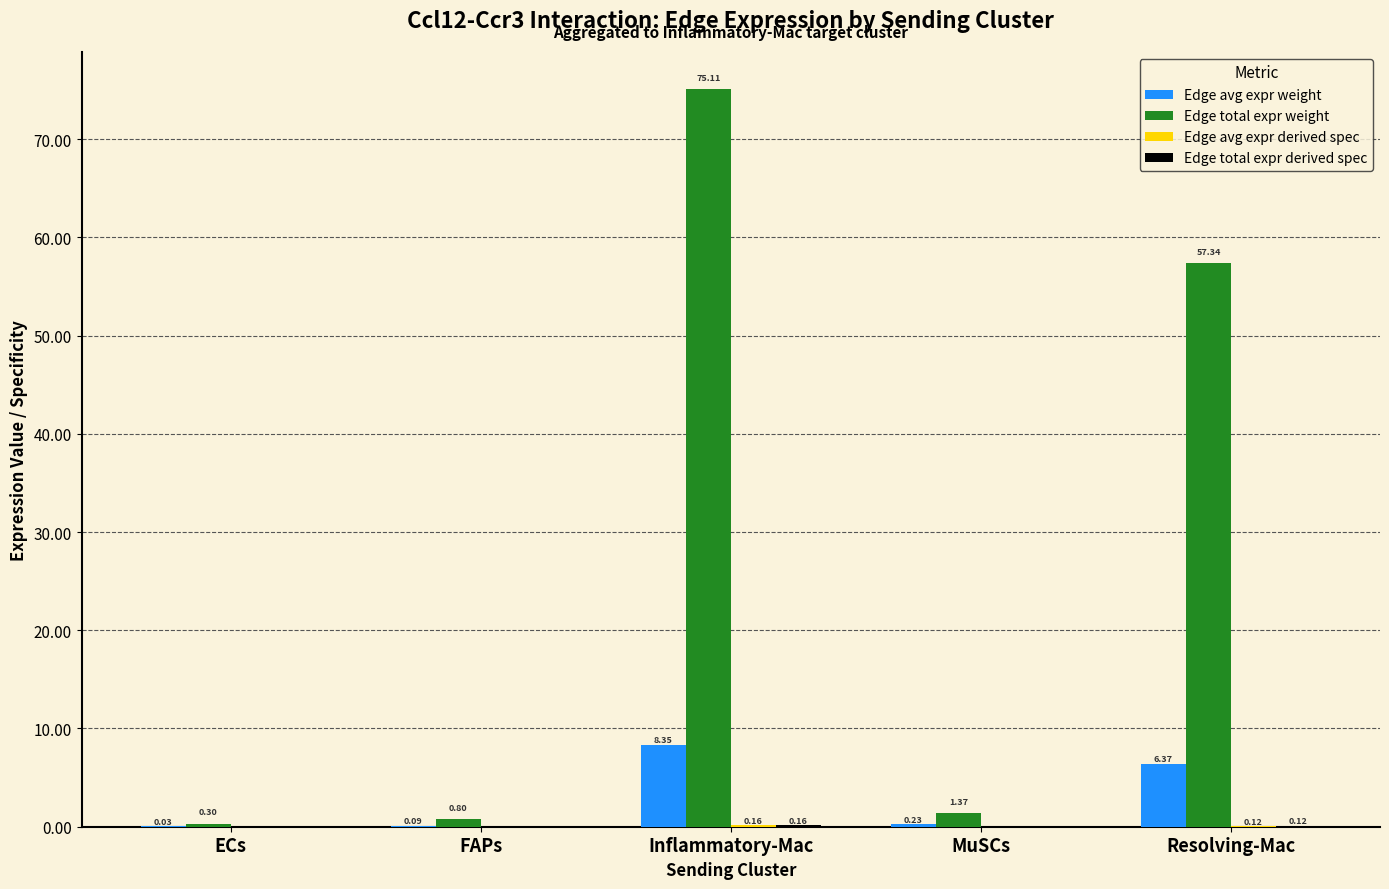

Where does the Edge total expr weight series first go above 1?

Inflammatory-Mac